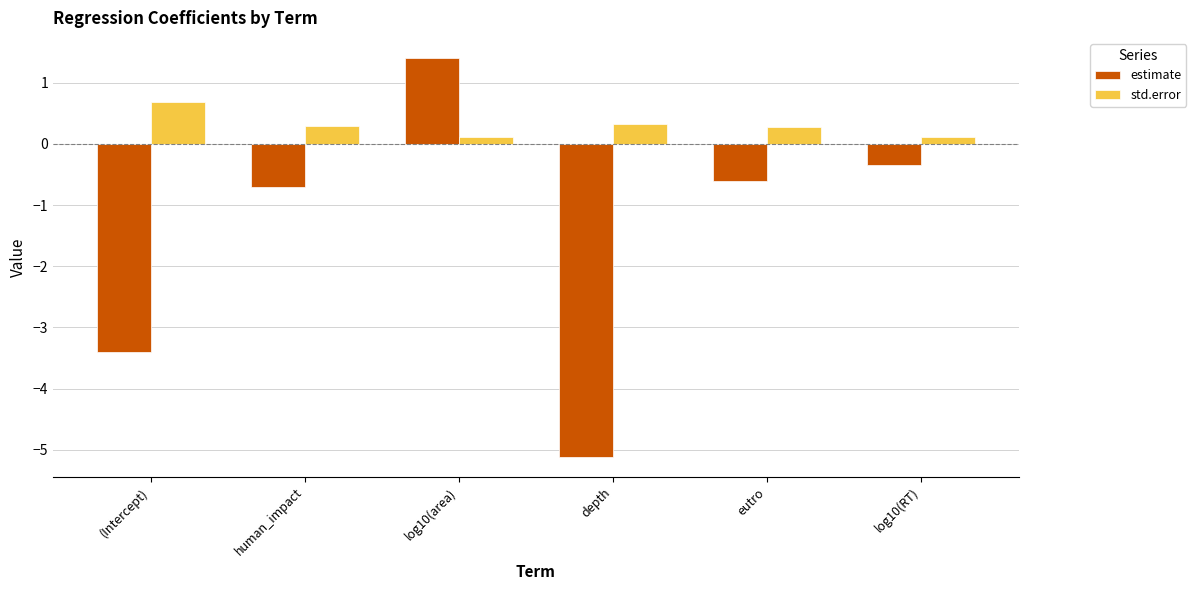

At which category is the sum across all series the highest?

log10(area)